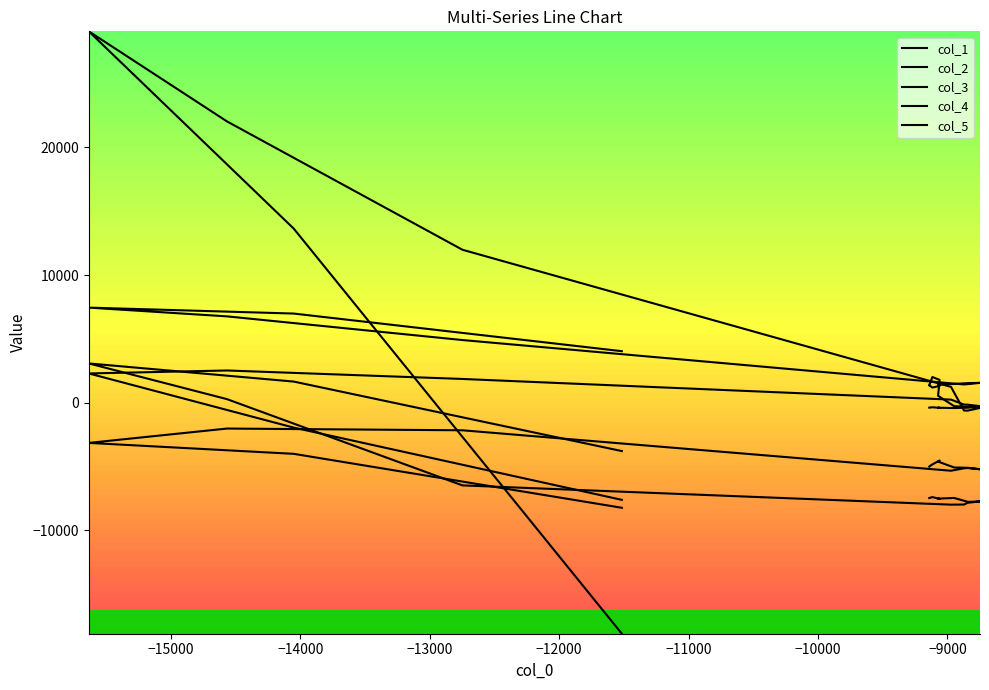

At −10000, list the series in order from smallest to largest.

col_1, col_2, col_5, col_3, col_4